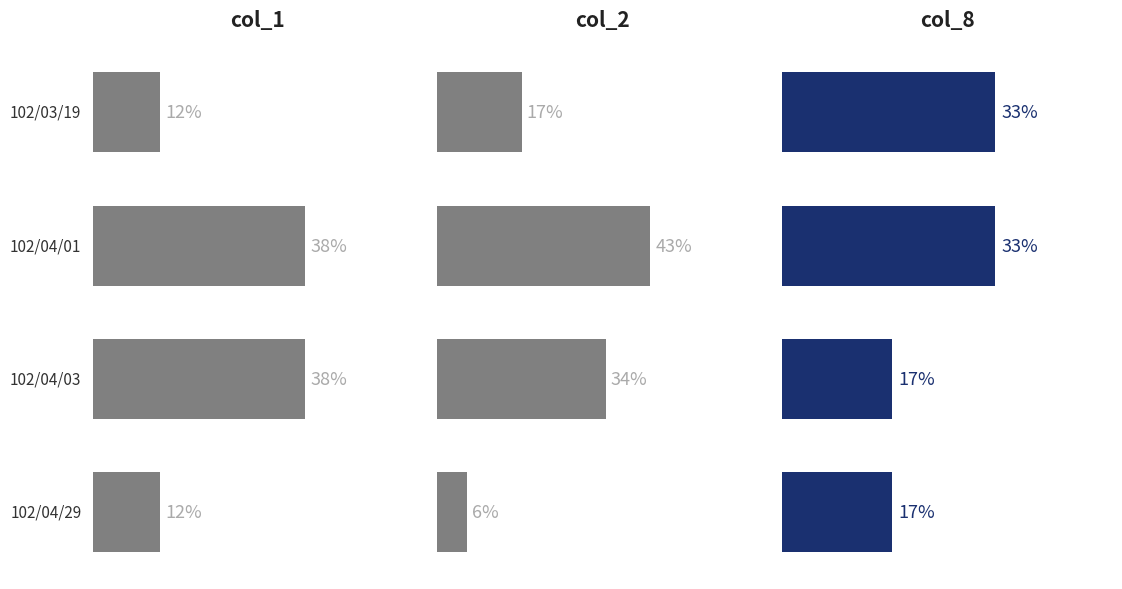

Reading left to right, what are all the values shown in this chart?

col_1: 12	38	38	12
col_2: 17	43	34	6
col_8: 33	33	17	17